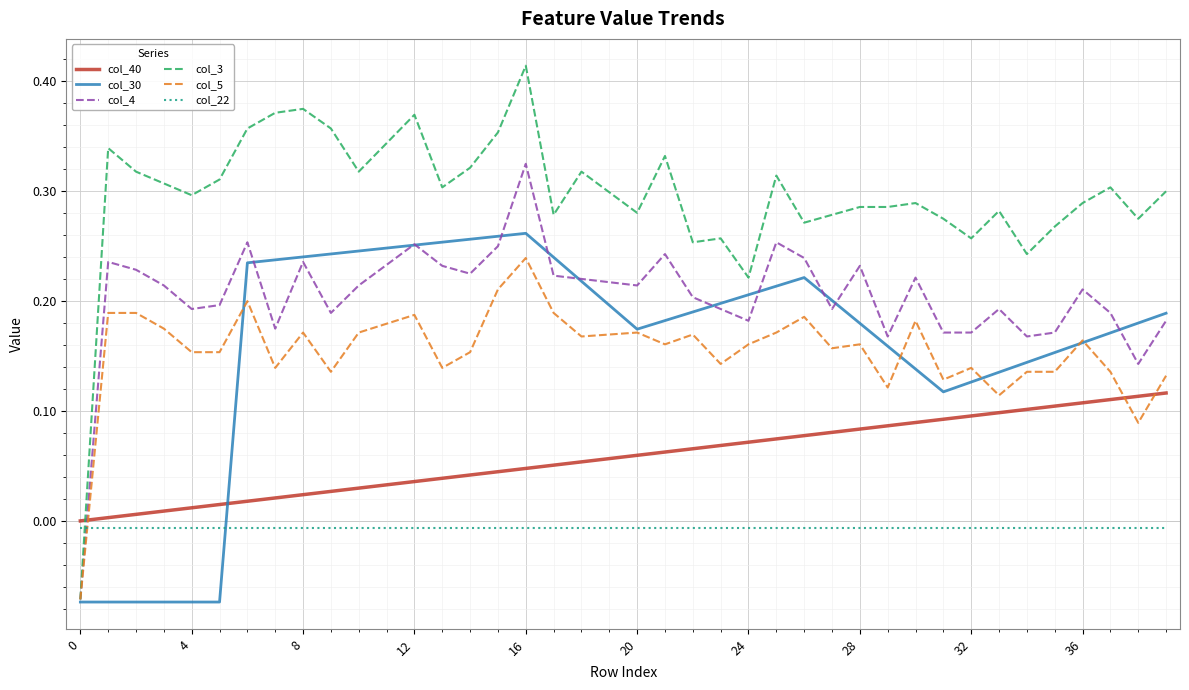

Which series has the widest spread of values?

col_3